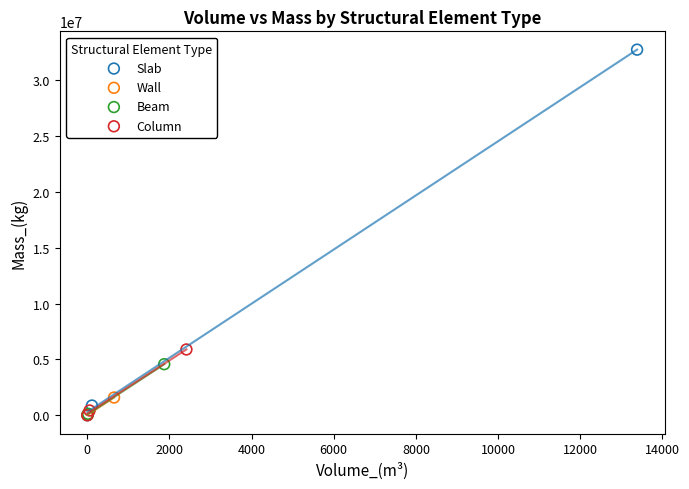

Which series reaches the maximum Y coordinate?

Slab